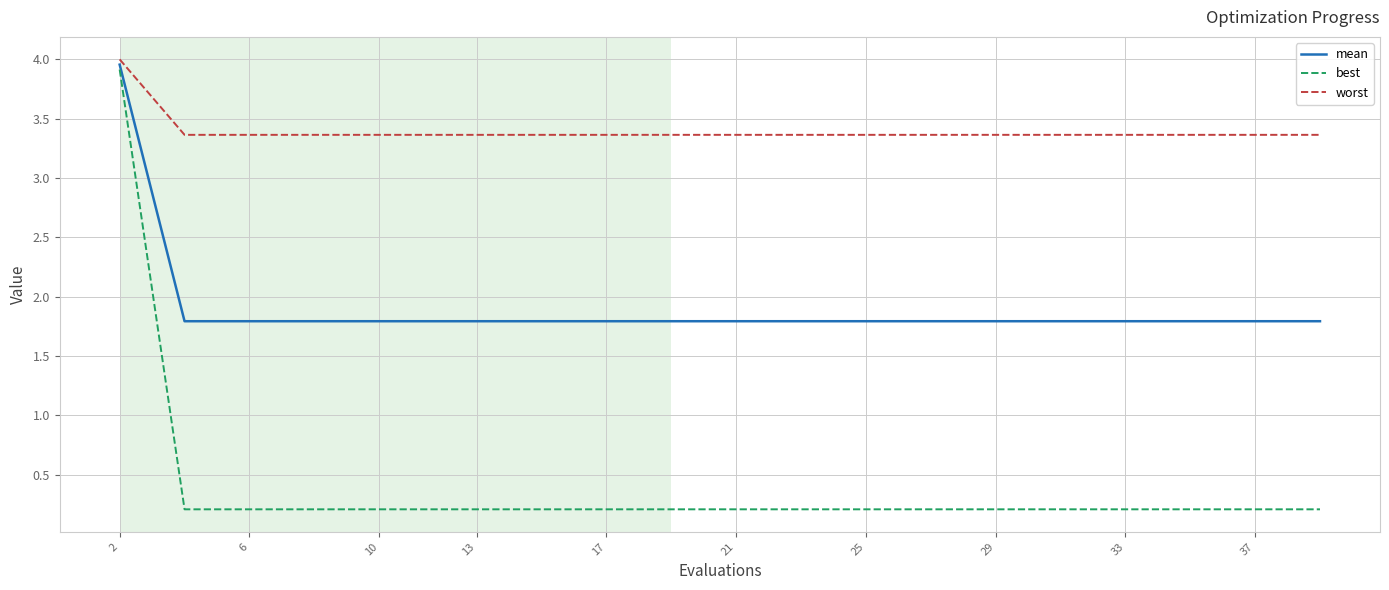

Which series has the widest spread of values?

best